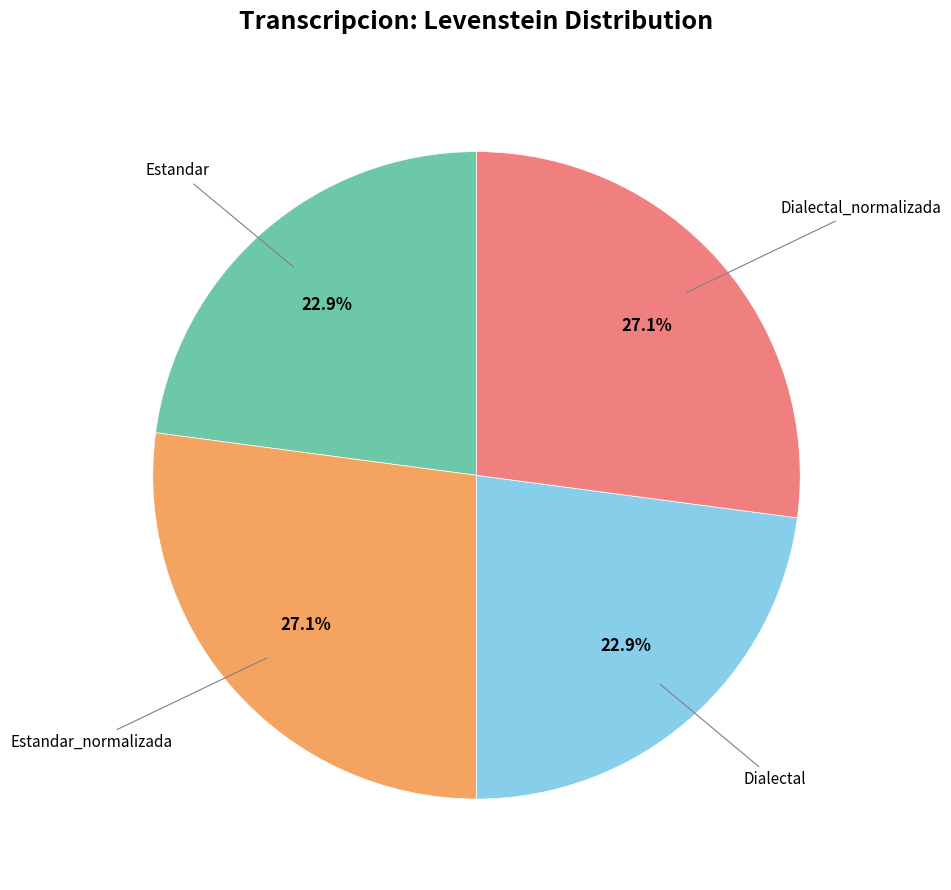

To the nearest percent, what portion does Dialectal_normalizada represent?

27%